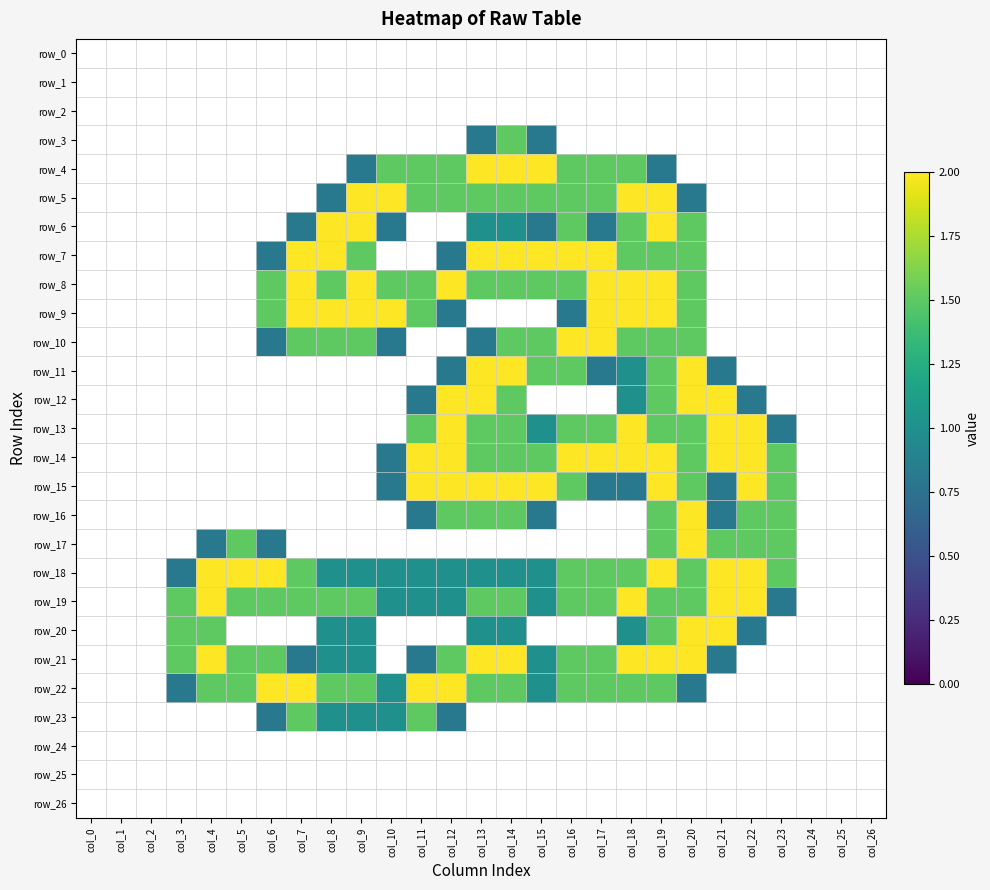

What is the difference between the maximum and minimum values in the row_18 series?

2.0